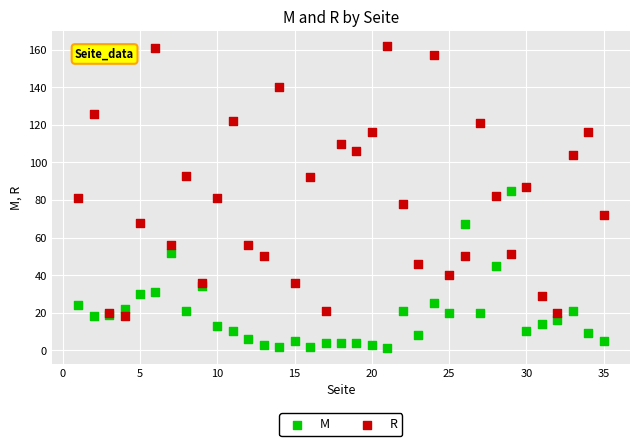

Which series contains the lowest Y value?

M